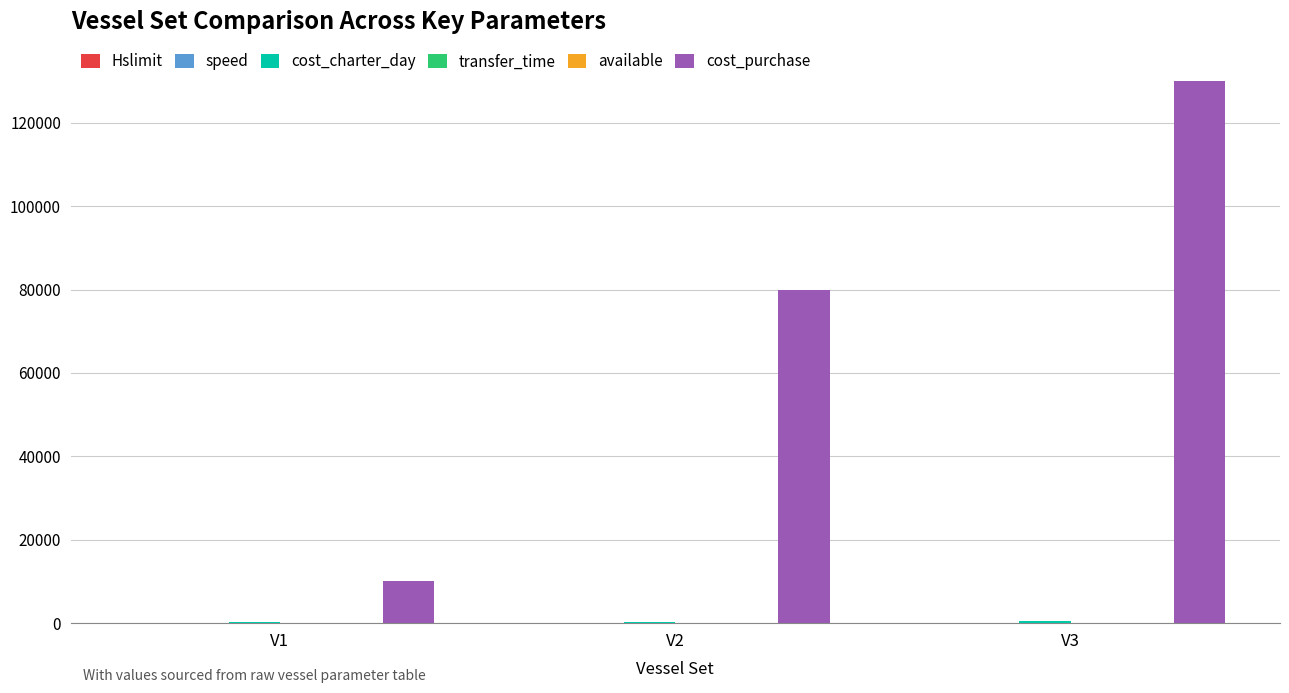

What is the highest value of the cost_purchase series?

130000.0